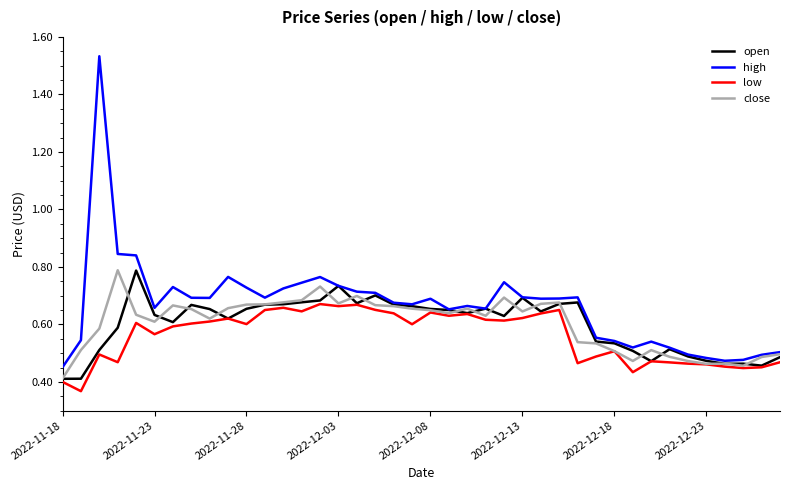

Which series has the largest range (max minus min)?

high